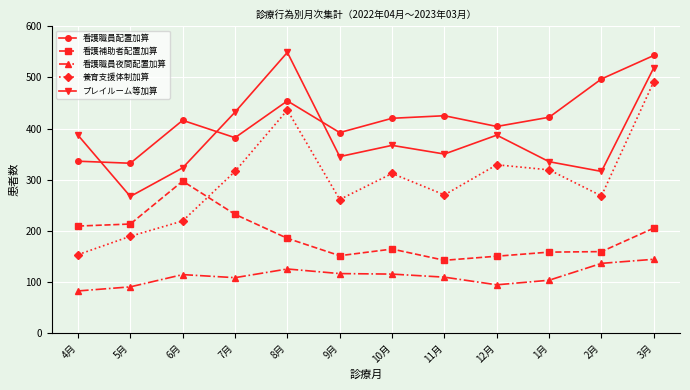

At which category is the sum across all series the highest?

3月